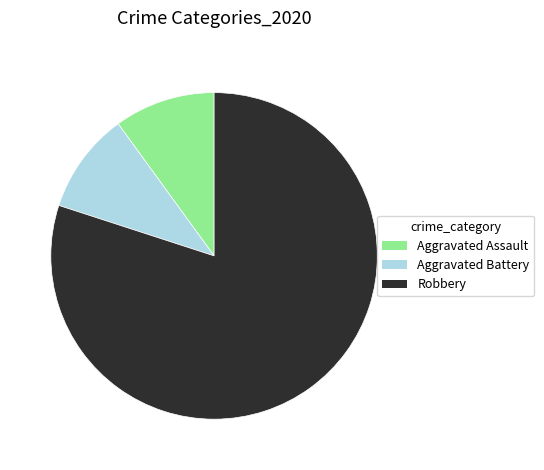

True or false: Aggravated Battery accounts for 10% of the total.

True